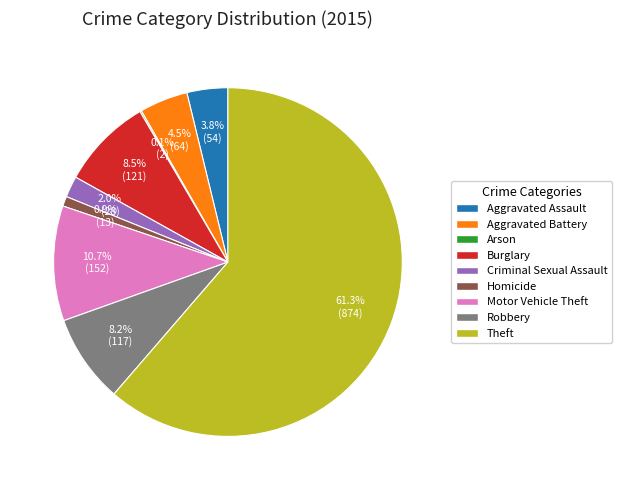

To the nearest percent, what is the combined percentage of Burglary and Homicide?

9%